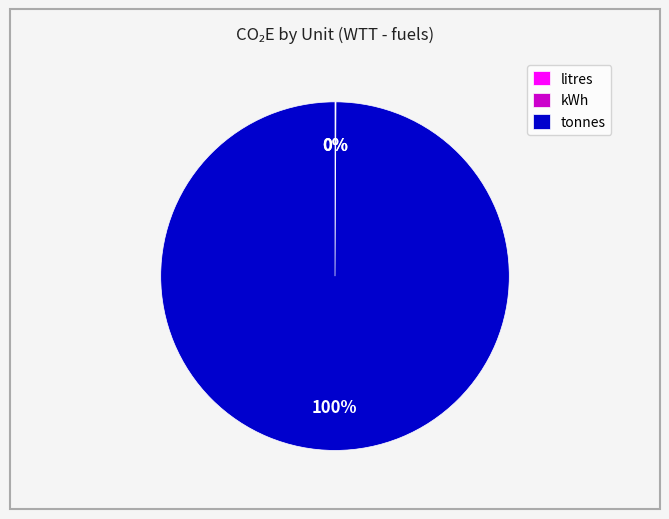

To the nearest percent, what is the average slice percentage?

33%